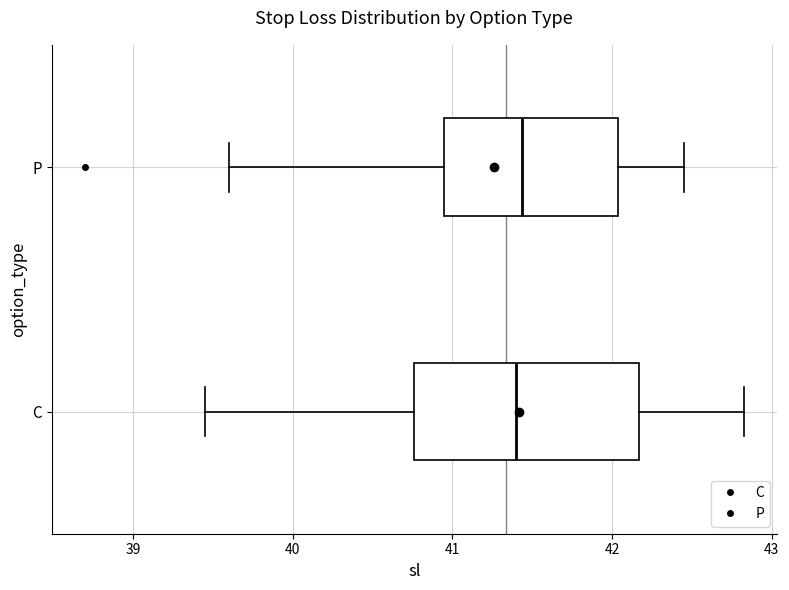

Where is the left edge of the box for C on the x-axis? The values are not printed on the chart, so give them approximately, as read against the axis.

40.8